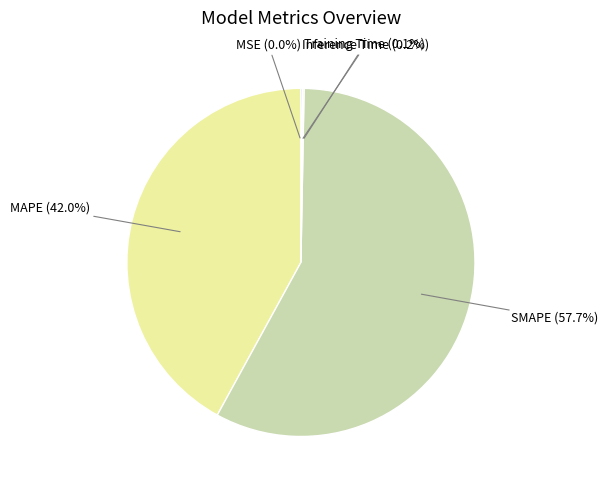

What is the largest slice in the pie chart?

SMAPE